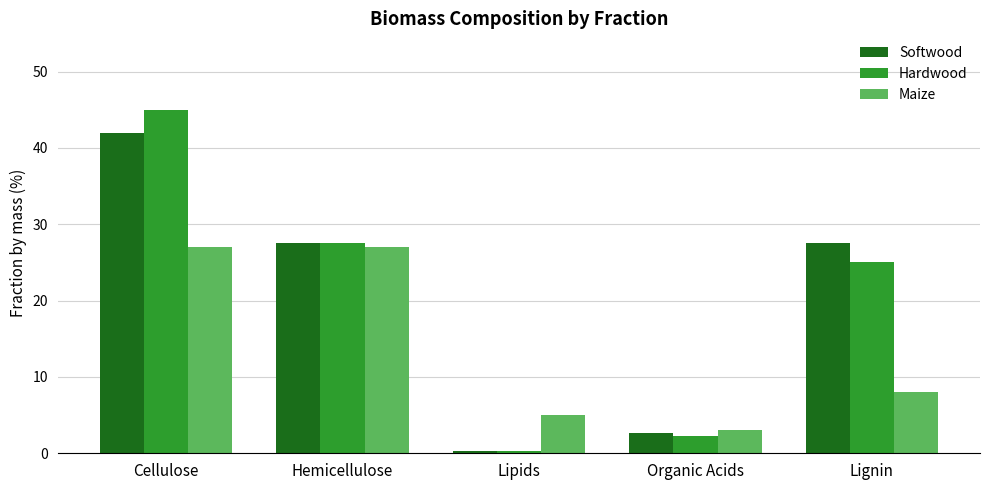

At which category is the sum across all series the highest?

Cellulose